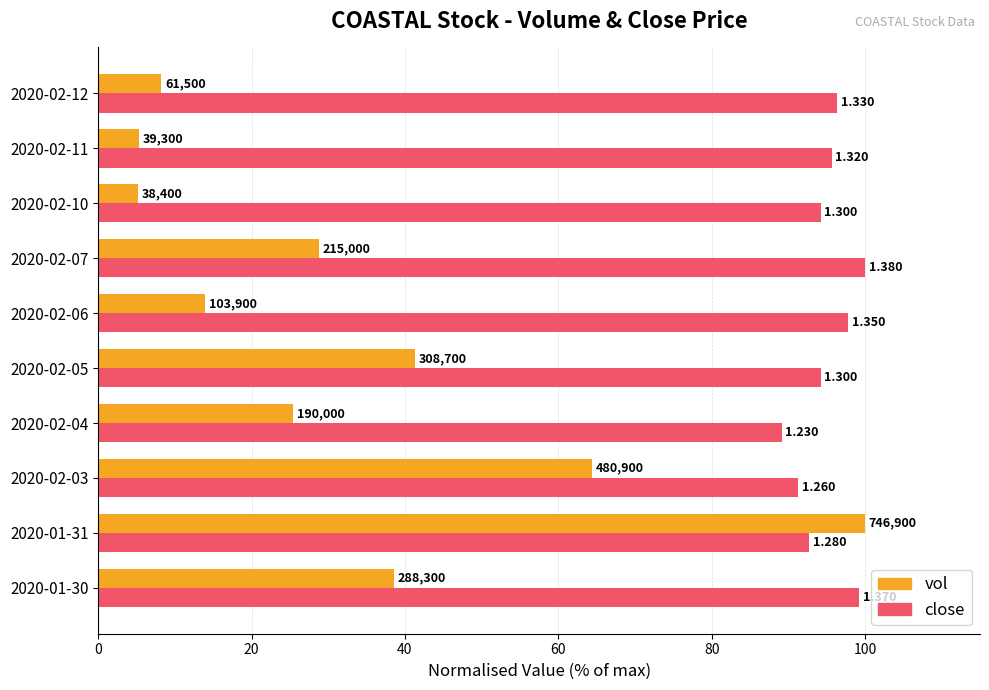

What is the value of the vol bar at the 9th from the left?

5.3